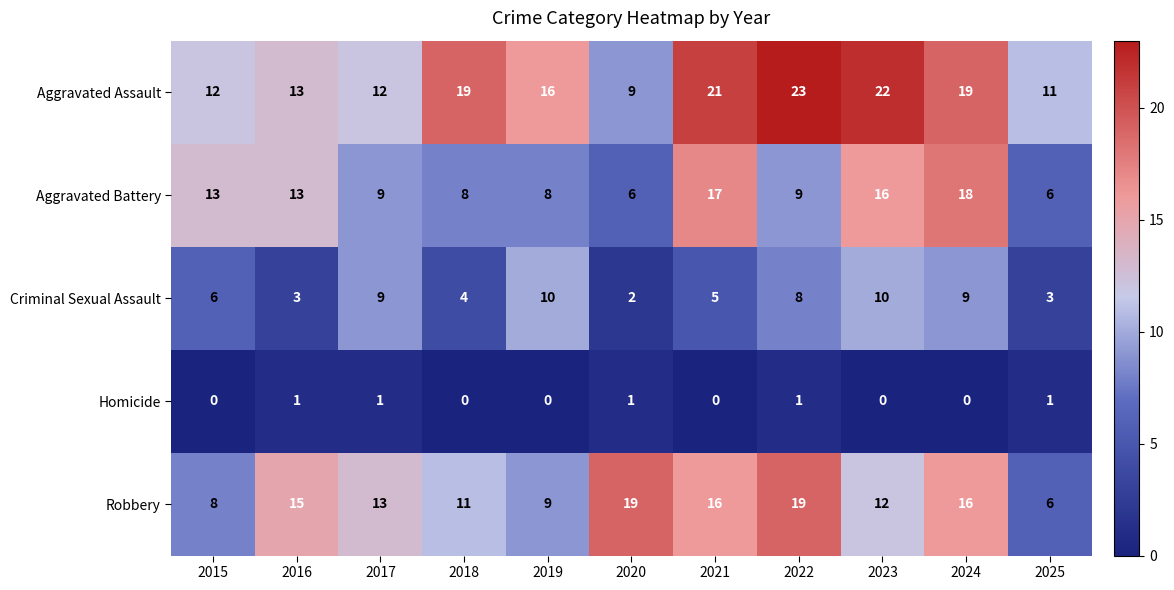

Where does the Aggravated Assault series first go above 16?

2018